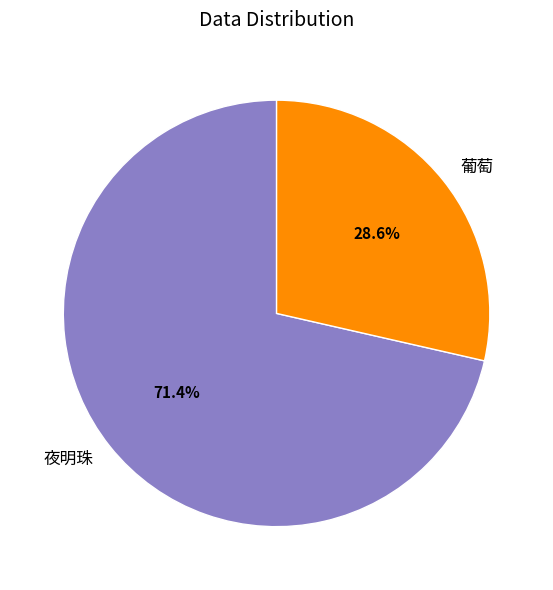

To the nearest percent, what is the difference between the 夜明珠 and 葡萄 slice percentages?

43%